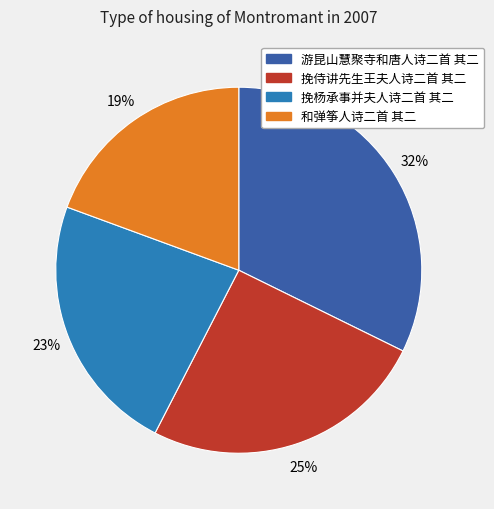

What is the smallest slice in the pie chart?

和弹筝人诗二首 其二